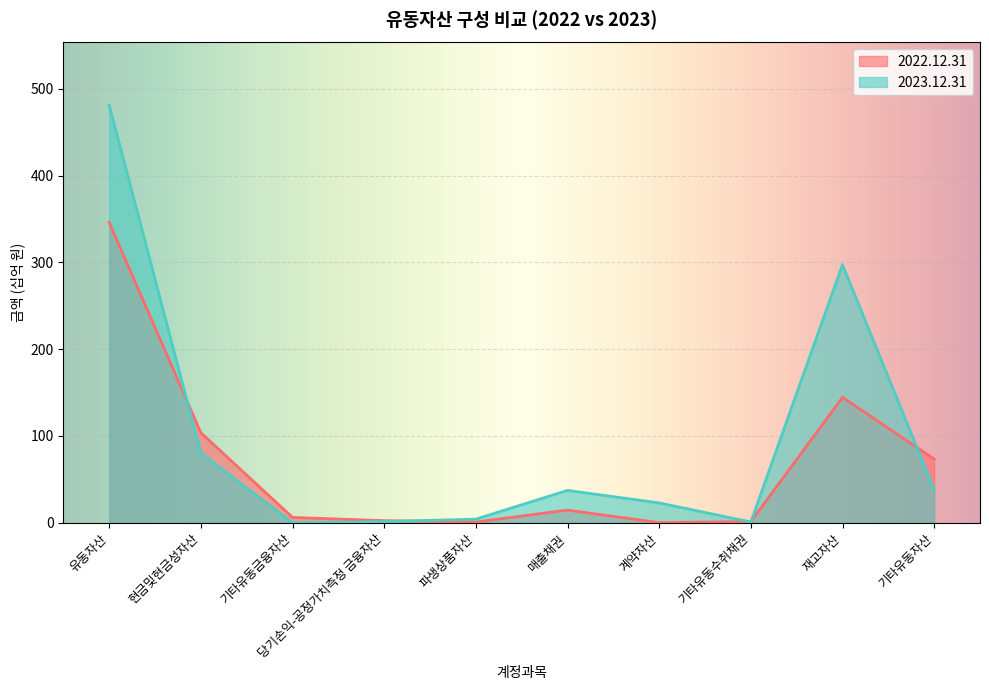

What is the maximum value shown in the chart?

481.3